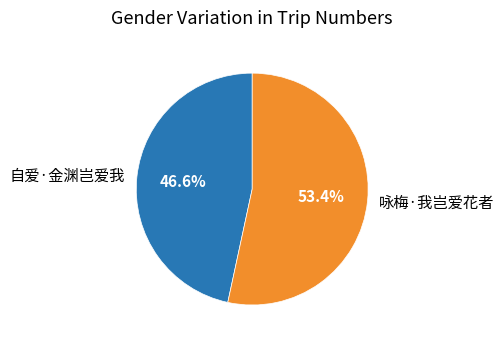

What portion of the pie excludes 咏梅·我岂爱花者?

46.6%